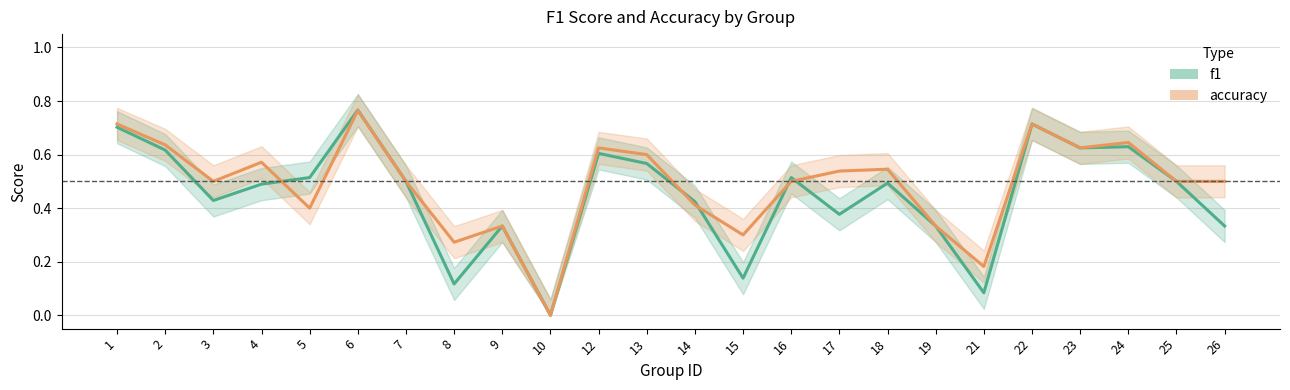

Is it true that accuracy equals 0.1 at 8?

False